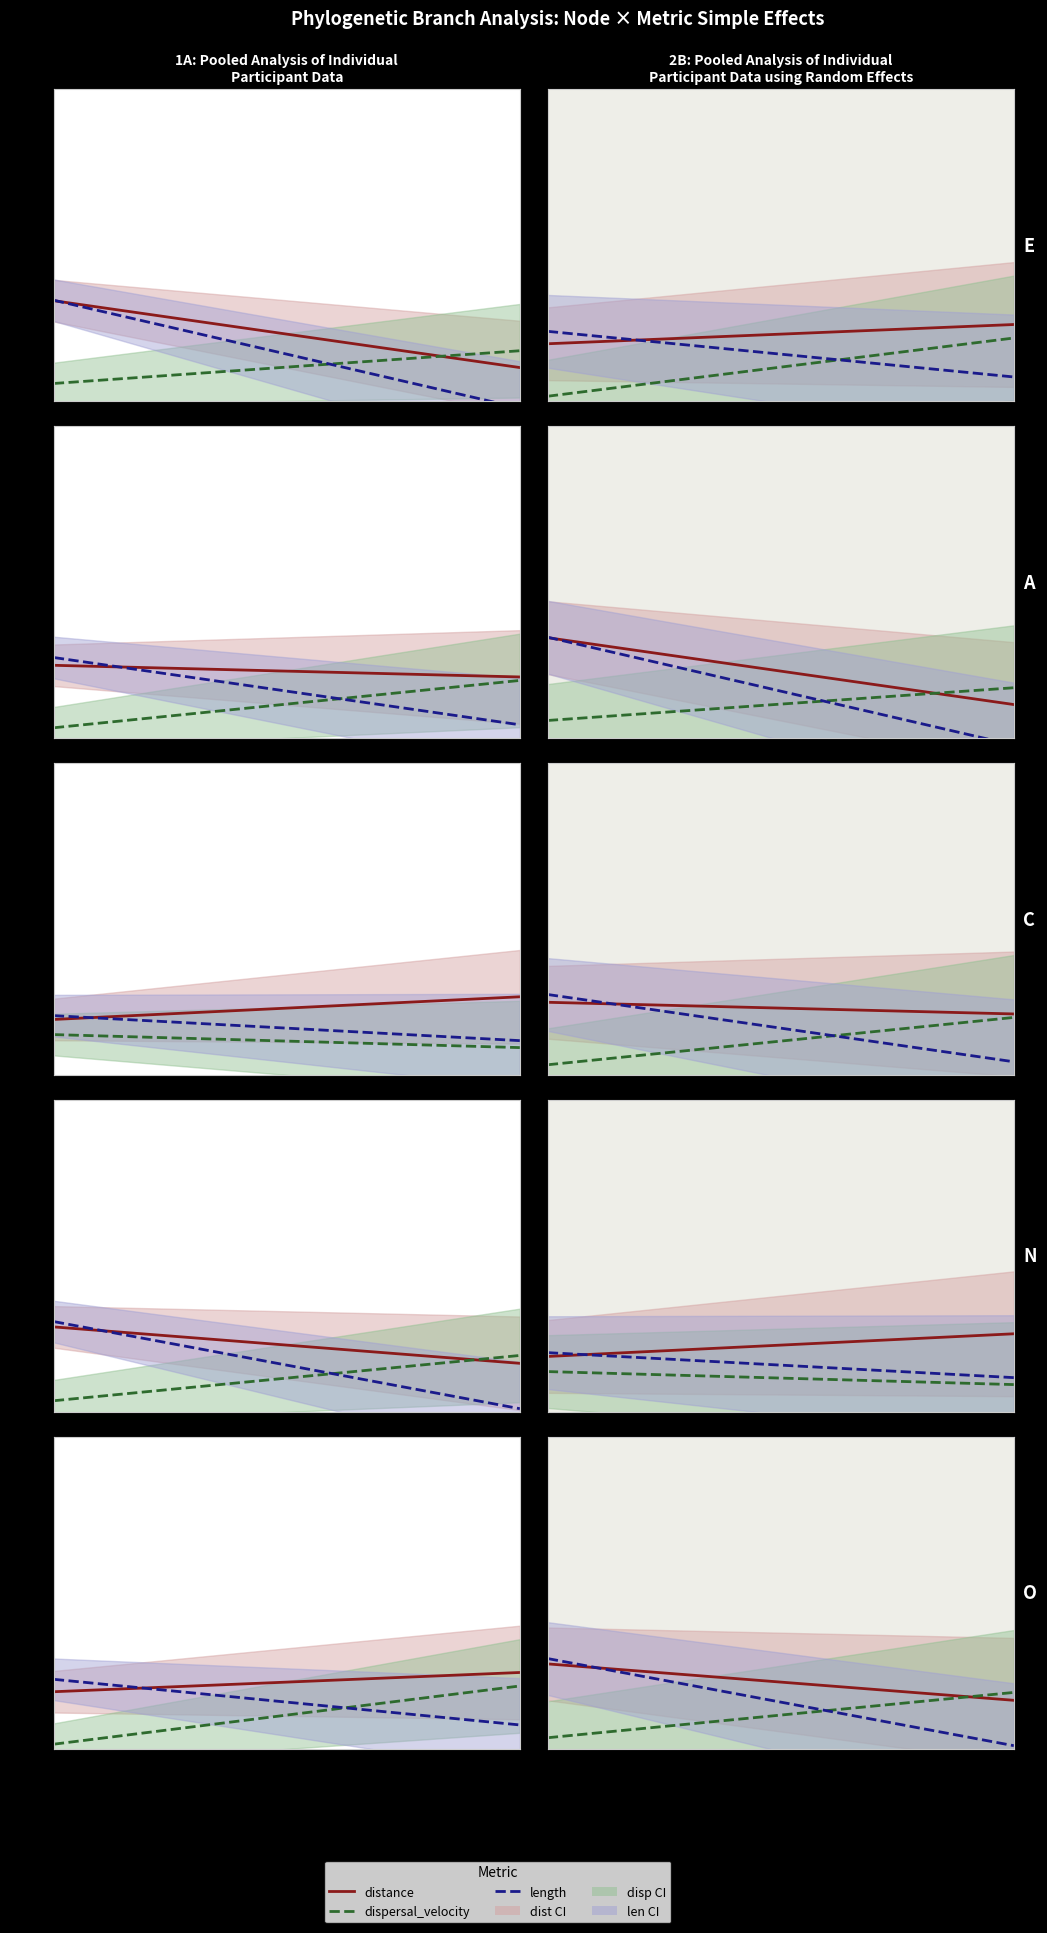

Is it true that distance equals 5.6 at 7.5?

True